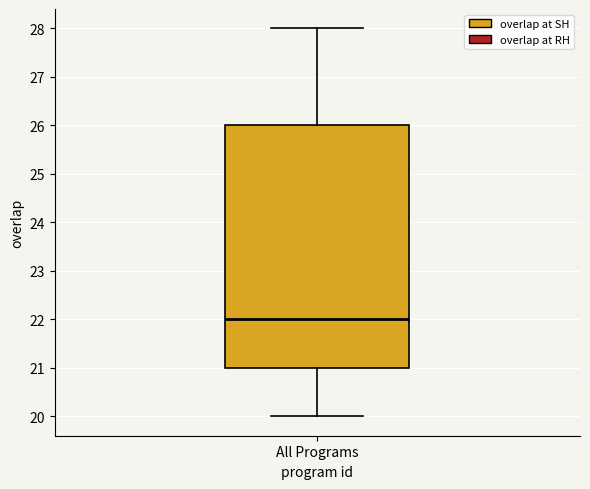

Where does the median line of the box for All Programs sit on the y-axis? The values are not printed on the chart, so give them approximately, as read against the axis.

22